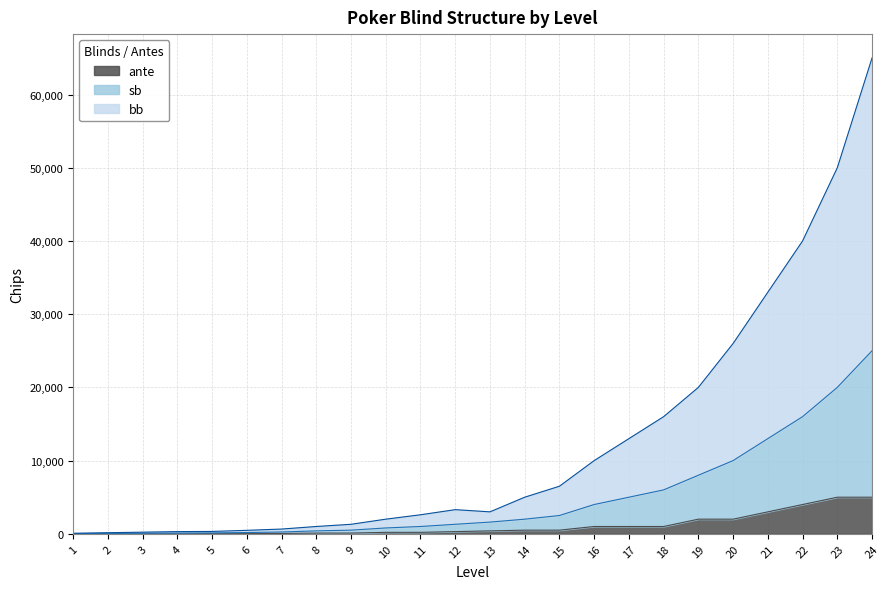

Is the value of bb at 15 greater than the value of sb at 7?

Yes